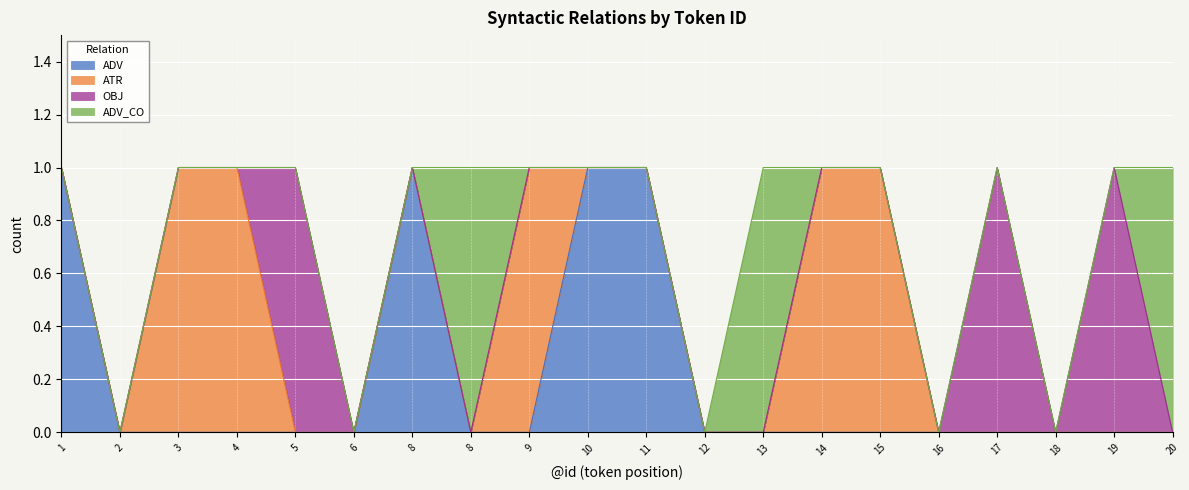

How many lines are shown in the chart?

4